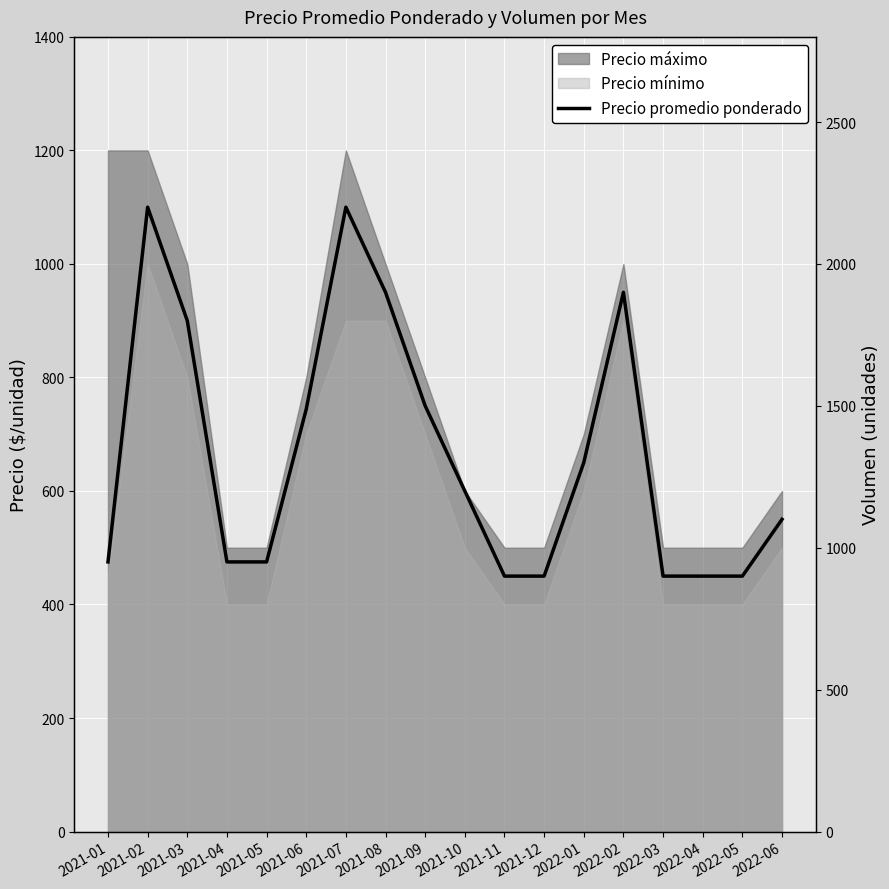

Reading left to right, what are all the values shown in this chart?

2021-01=475	2021-02=1100	2021-03=900	2021-04=475	2021-05=475	2021-06=744	2021-07=1100	2021-08=950	2021-09=750	2021-10=600	2021-11=450	2021-12=450	2022-01=650	2022-02=950	2022-03=450	2022-04=450	2022-05=450	2022-06=550